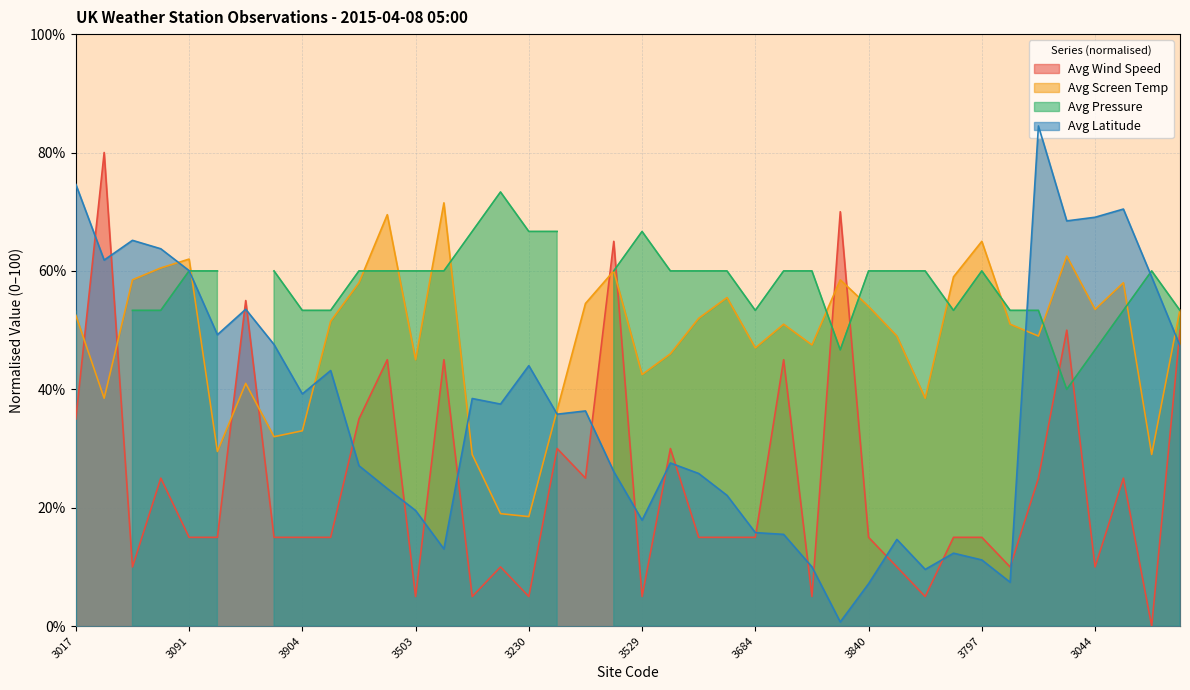

At which label does Avg Wind Speed reach its peak?

3039